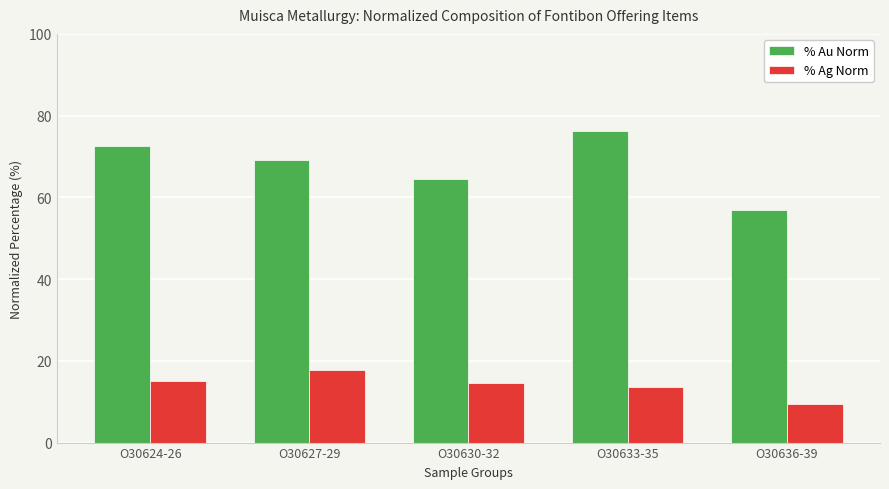

What is the sum of the % Au Norm values at O30630-32 and O30627-29?

133.6